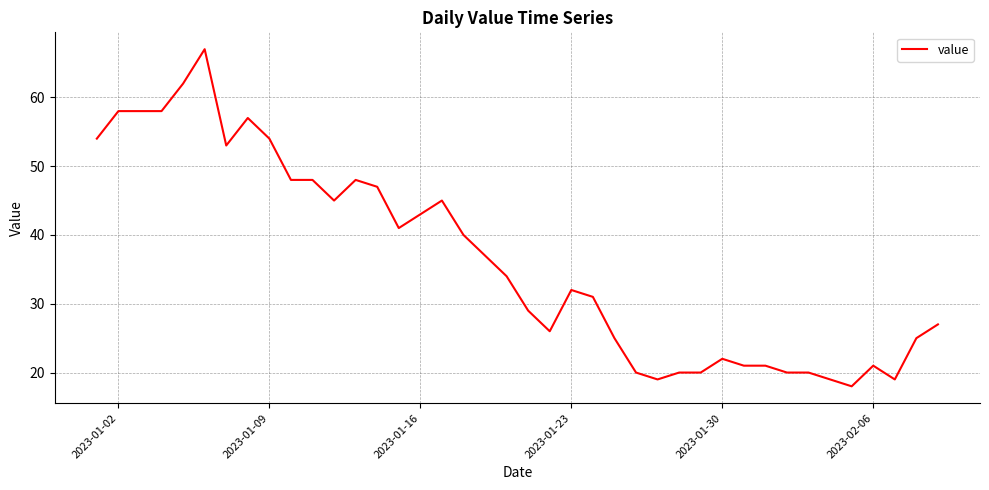

What is the difference between the maximum and minimum values?

49